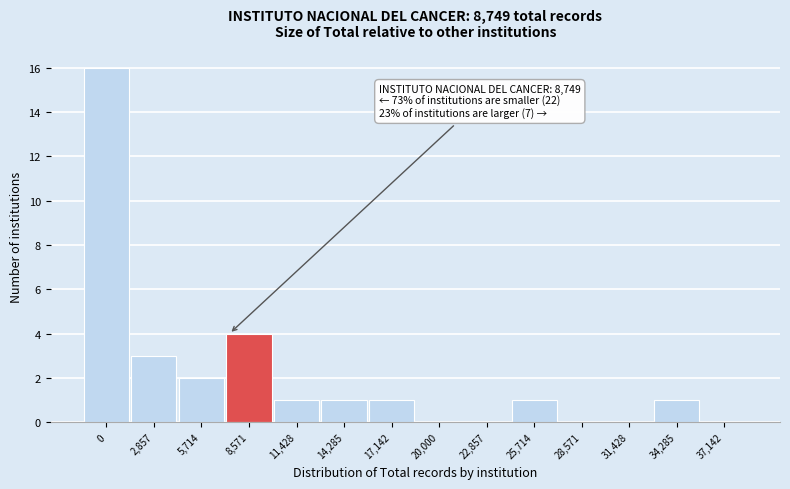

Reading left to right, list all the values displayed in this chart.

0=16	2,857=3	5,714=2	8,571=4	11,428=1	14,285=1	17,142=1	20,000=0	22,857=0	25,714=1	28,571=0	31,428=0	34,285=1	37,142=0